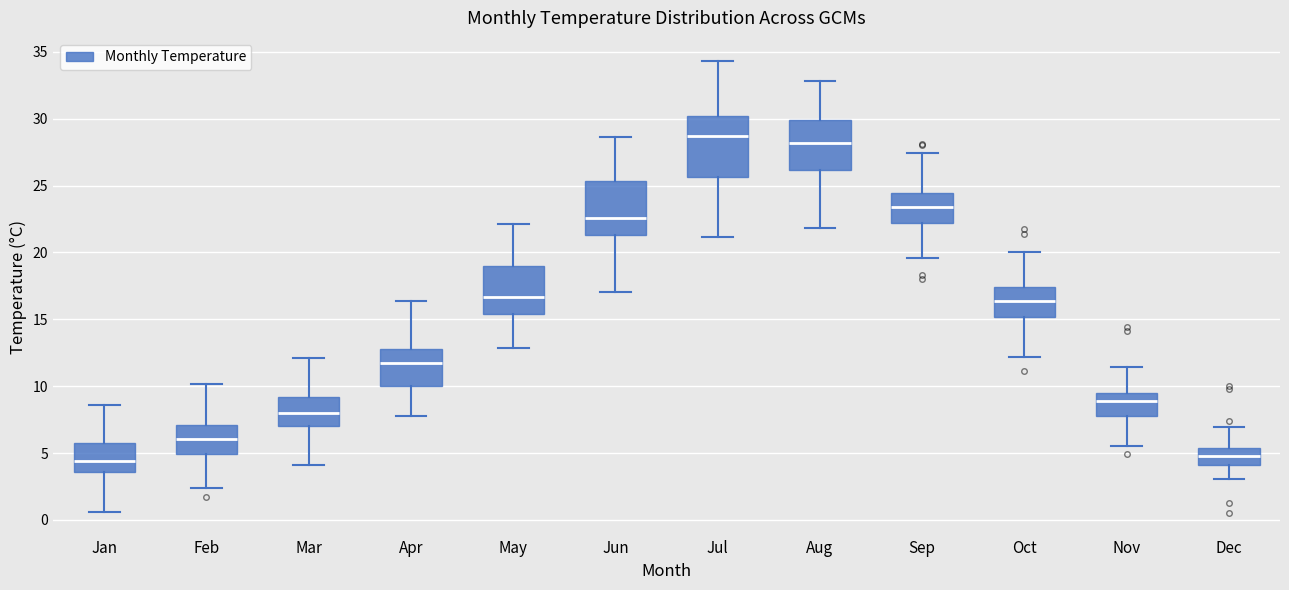

Reading left to right, transcribe this box plot: for each box, give where its median line is, the range the box spans, and where its two whiskers end, as read against the y-axis. The values are not printed on the chart, so give them approximately, as read against the axis.

Jan: median 4.5, box 3.5 to 6.0, whiskers 0.5 to 8.5
Feb: median 6.0, box 5.0 to 7.0, whiskers 2.5 to 10.0
Mar: median 8.0, box 7.0 to 9.0, whiskers 4.0 to 12.0
Apr: median 11.5, box 10.0 to 13.0, whiskers 8.0 to 16.5
May: median 16.5, box 15.5 to 19.0, whiskers 13.0 to 22.0
Jun: median 22.5, box 21.5 to 25.5, whiskers 17.0 to 28.5
Jul: median 28.5, box 25.5 to 30.0, whiskers 21.0 to 34.5
Aug: median 28.0, box 26.0 to 30.0, whiskers 22.0 to 33.0
Sep: median 23.5, box 22.0 to 24.5, whiskers 19.5 to 27.5
Oct: median 16.5, box 15.0 to 17.5, whiskers 12.0 to 20.0
Nov: median 9.0, box 8.0 to 9.5, whiskers 5.5 to 11.5
Dec: median 5.0, box 4.0 to 5.5, whiskers 3.0 to 7.0